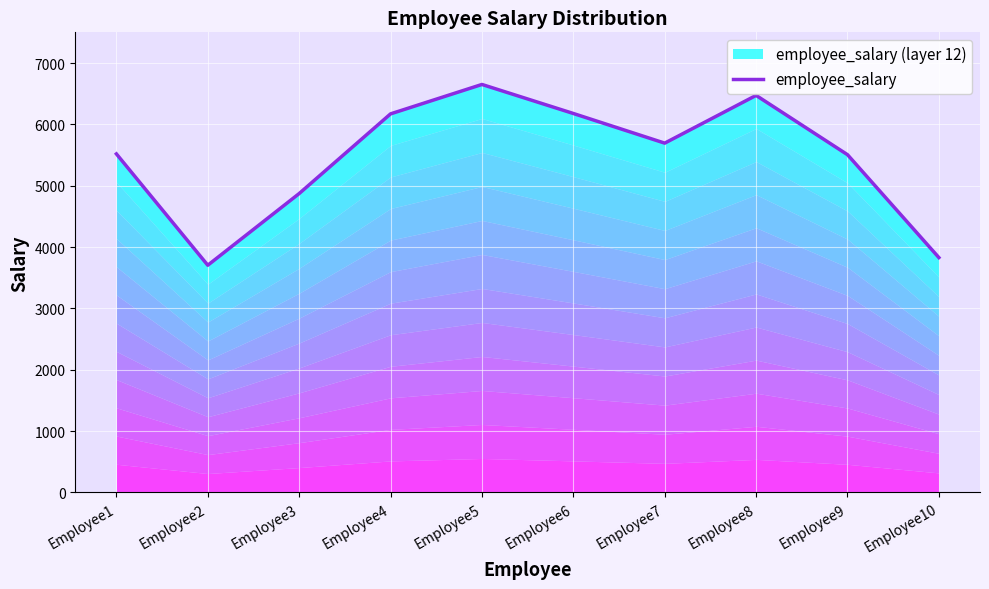

Count the number of data series in this chart.

1